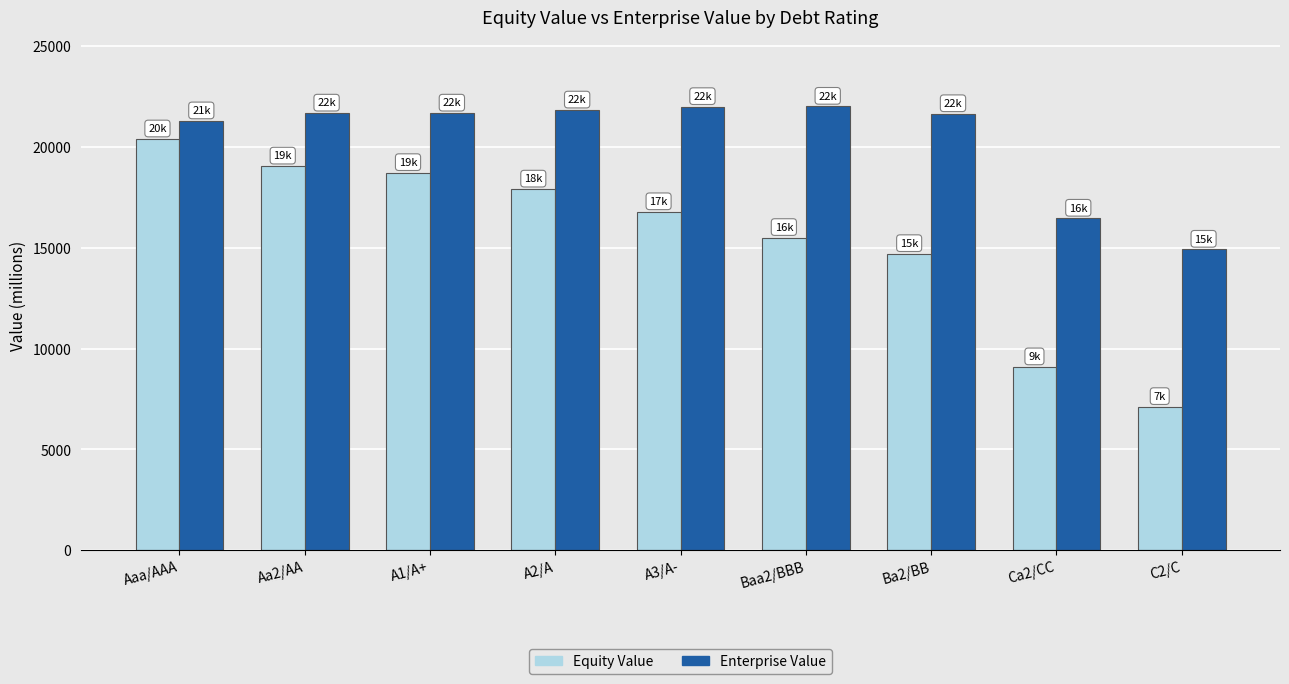

At which label is Equity Value closest to 13751?

Ba2/BB